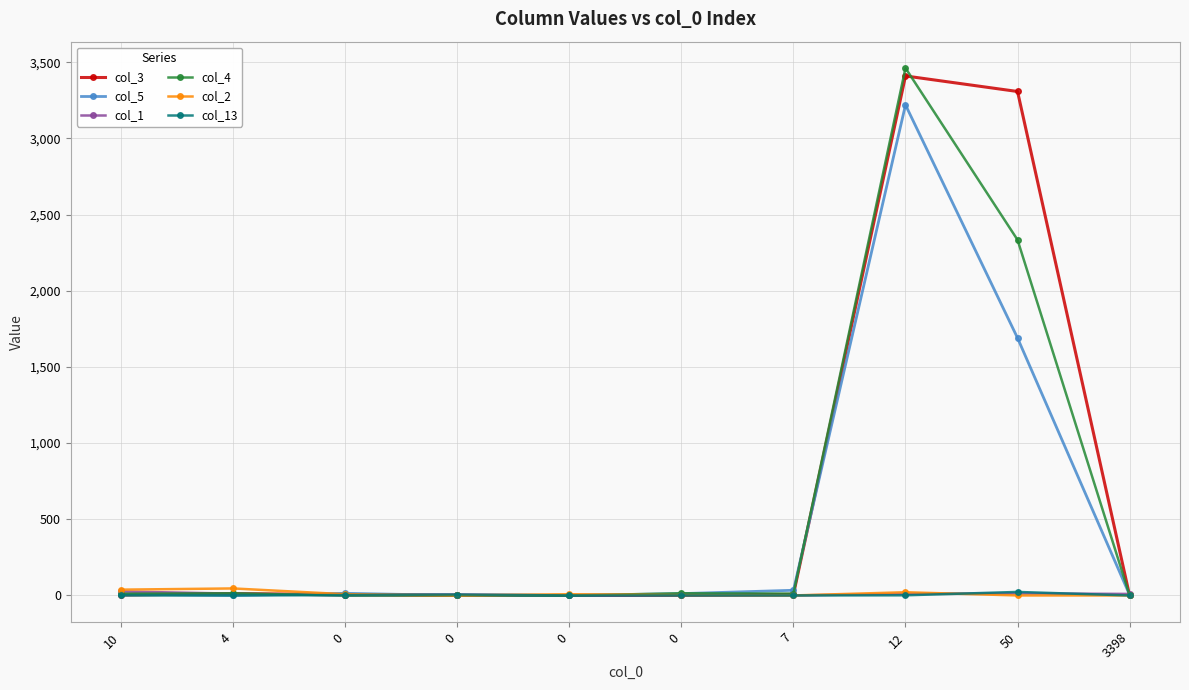

Which series has the largest total across all categories?

col_3